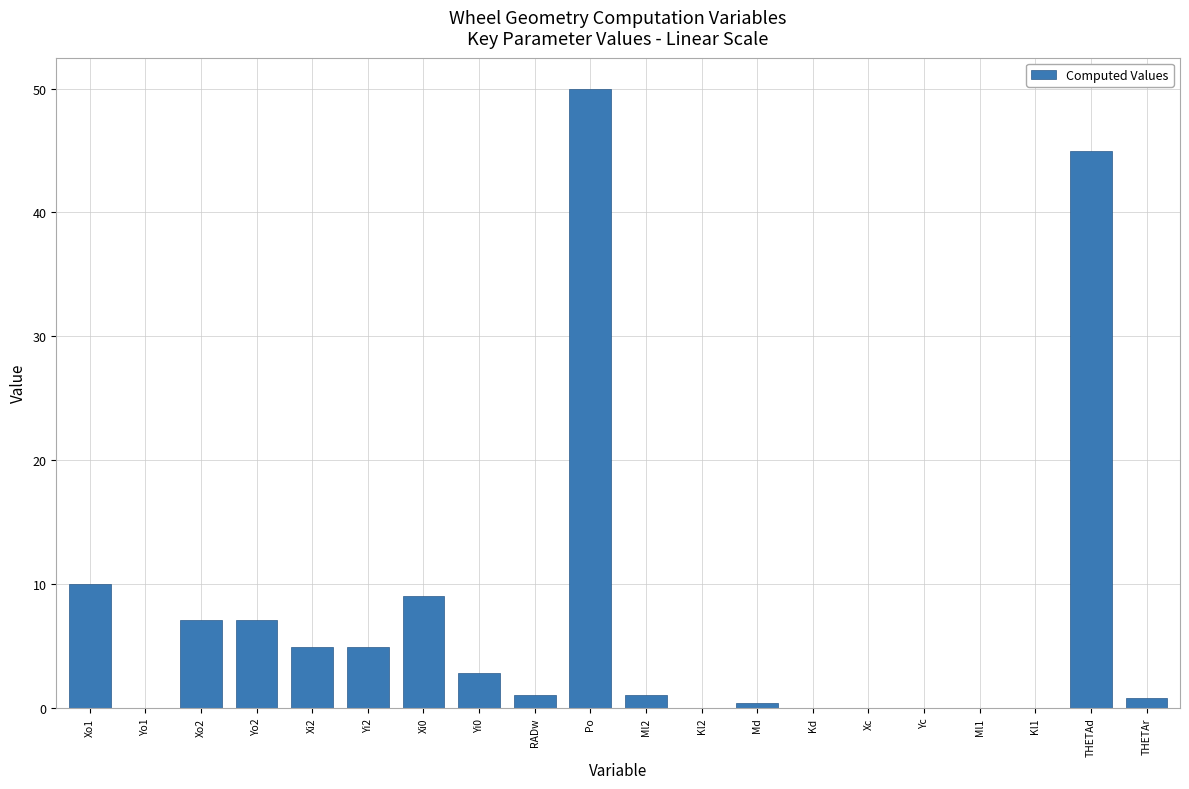

The value at Xi2 is 7.1. True or false?

False